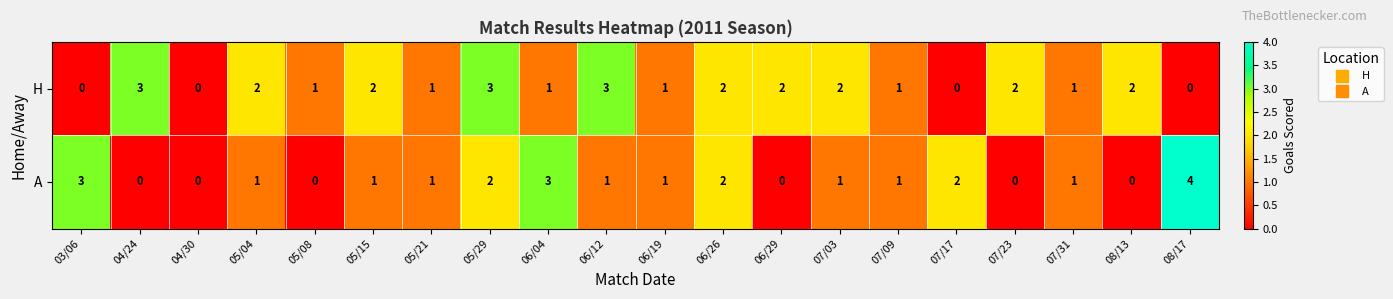

How many A values are between 0 and 2?

17